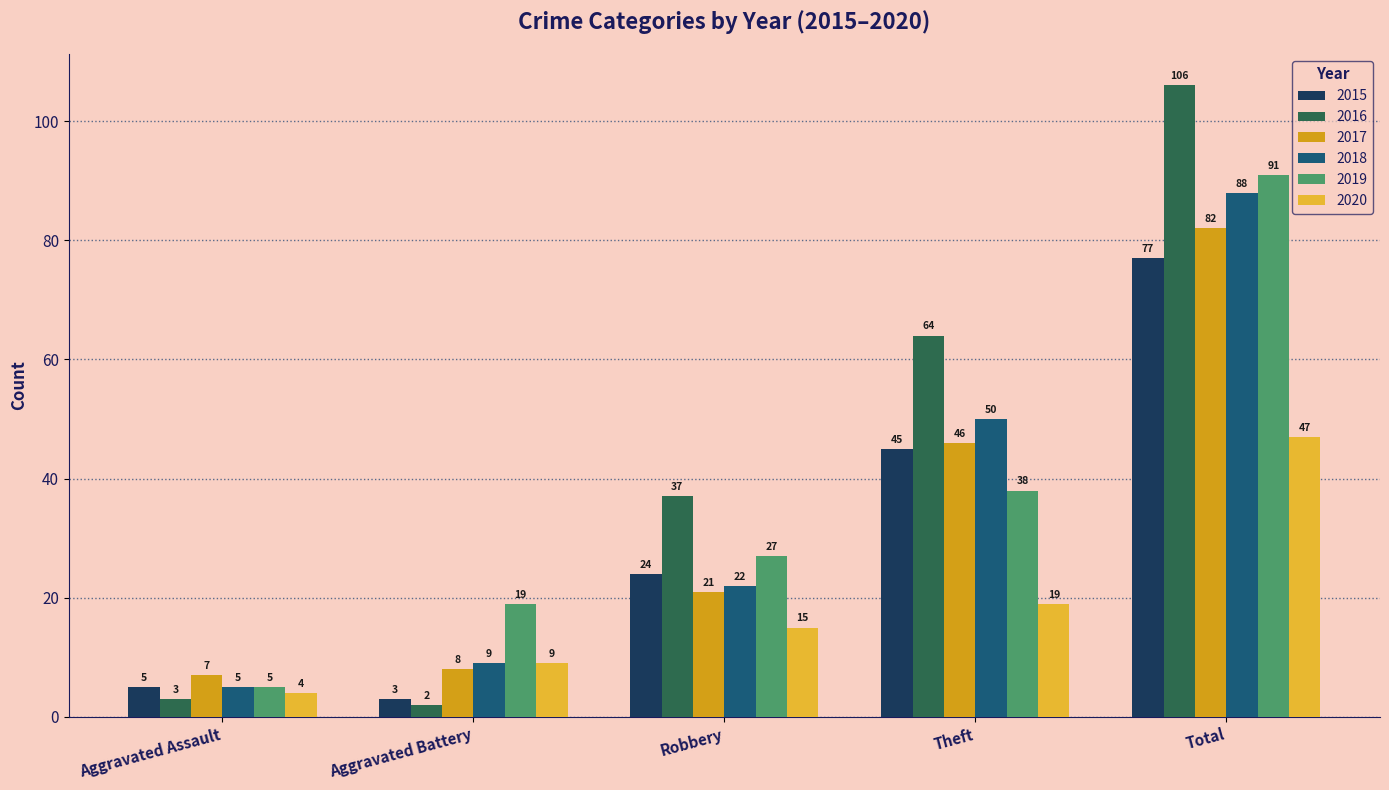

What is the sum of the 2015 values at Aggravated Assault and Robbery?

29